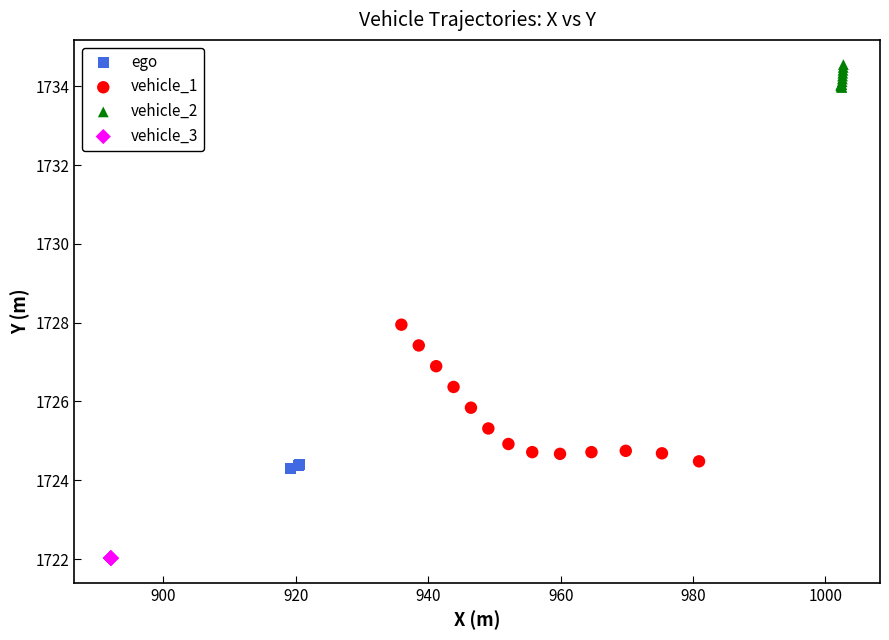

Which series reaches the maximum Y coordinate?

vehicle_2